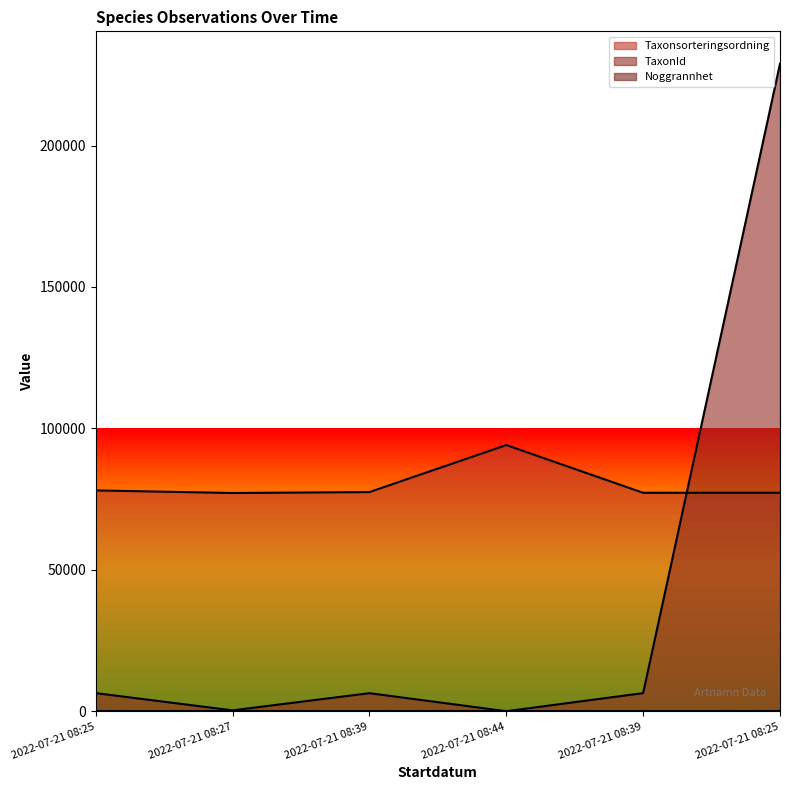

What is the average value of the Taxonsorteringsordning series?

80236